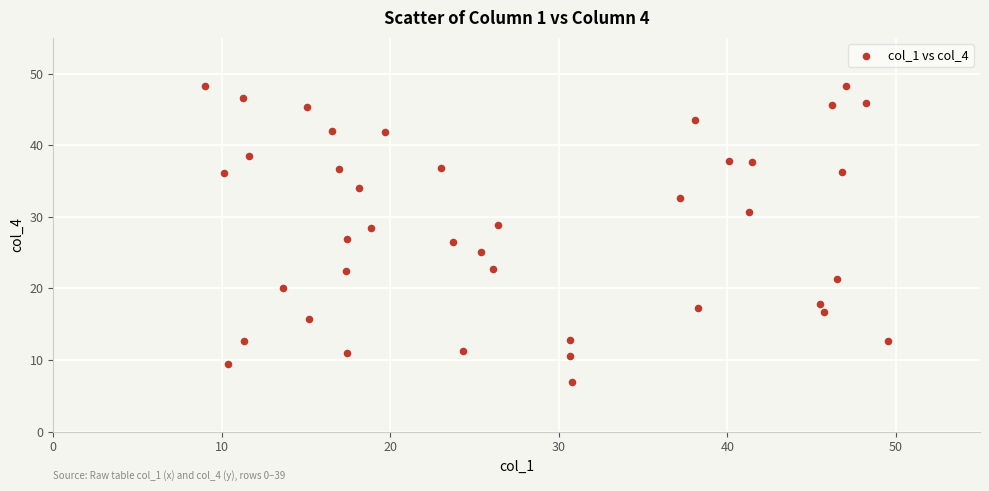

What is the range of X values (max minus min)?

40.5